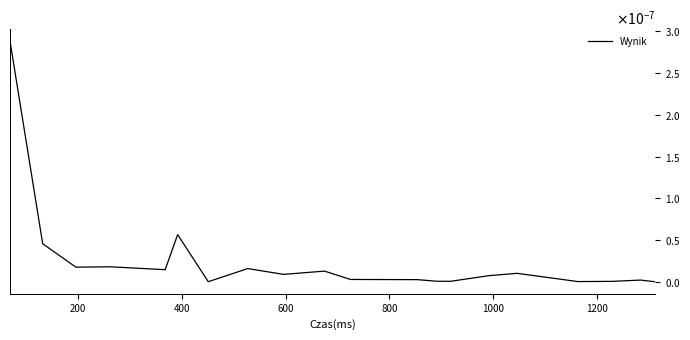

Does the chart have visible grid lines?

No